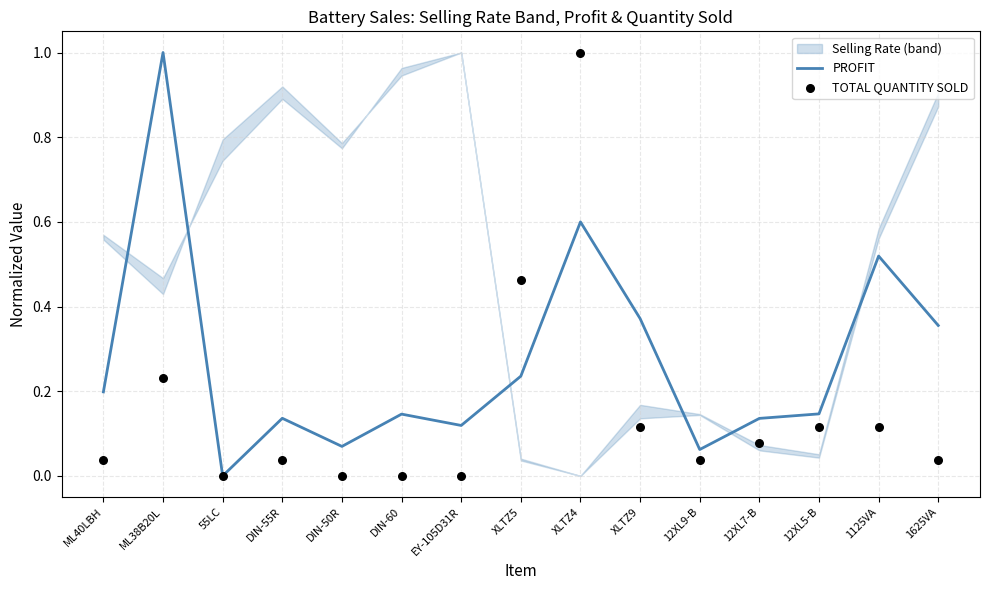

Which series contains the lowest Y value?

PROFIT